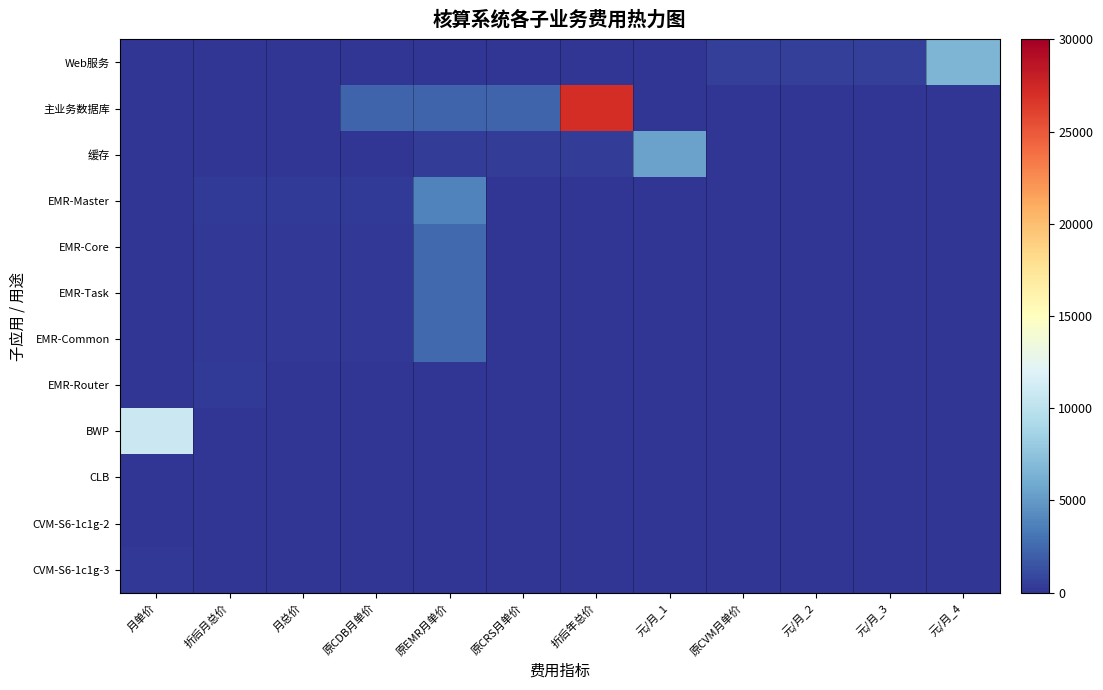

Which series has the largest range (max minus min)?

主业务数据库